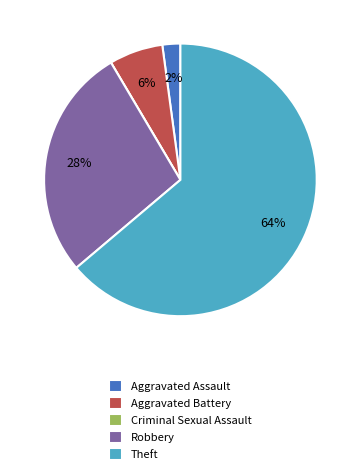

The Aggravated Battery slice represents 6% of the pie. True or false?

True